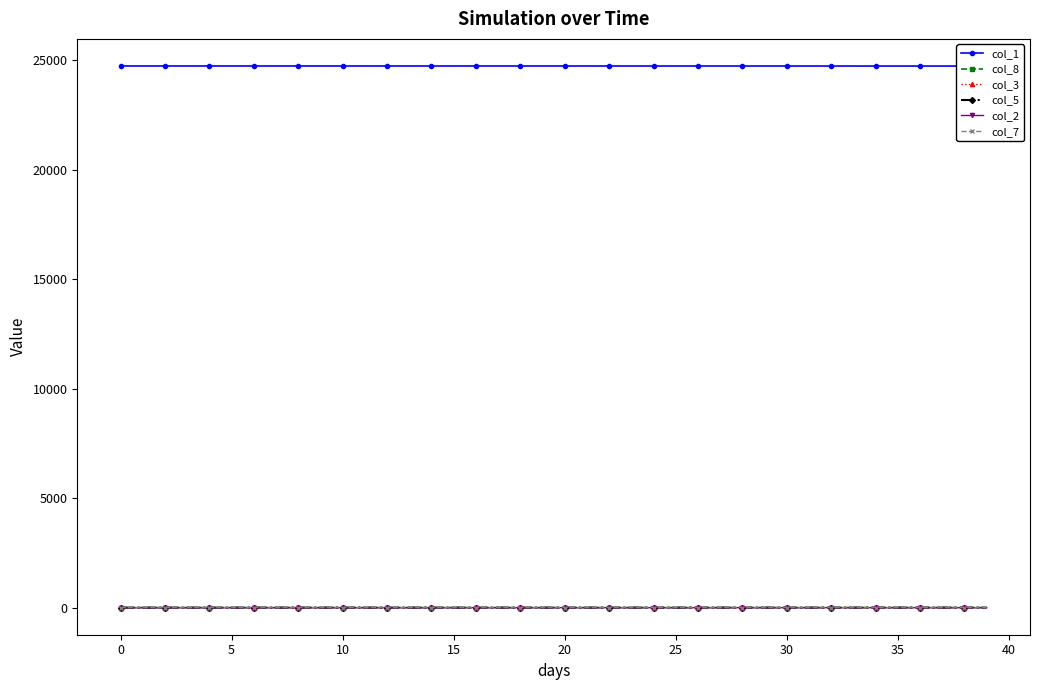

How many lines are shown in the chart?

6